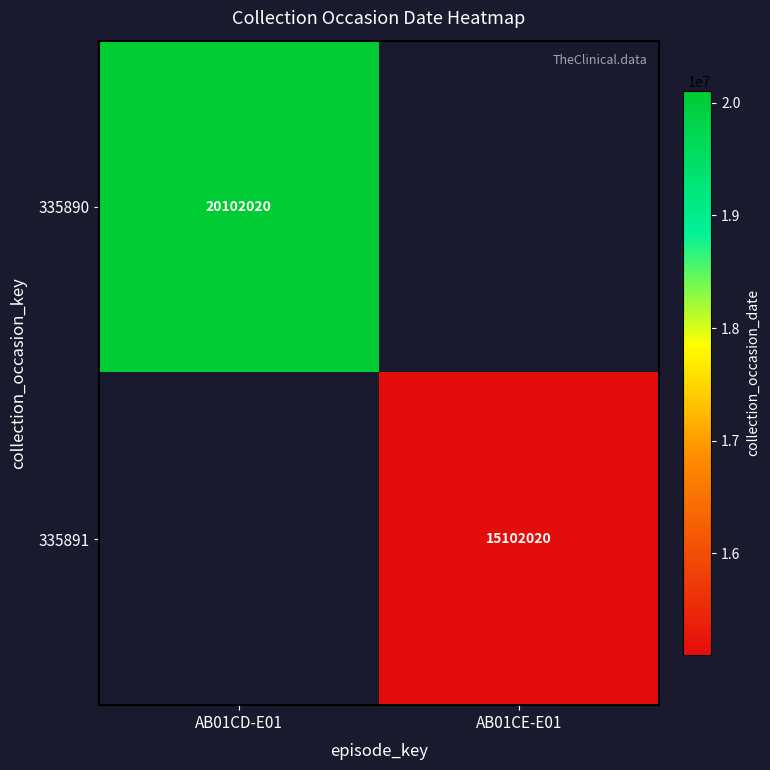

Is the value of 335890 at AB01CD-E01 greater than the value of 335891 at AB01CE-E01?

Yes